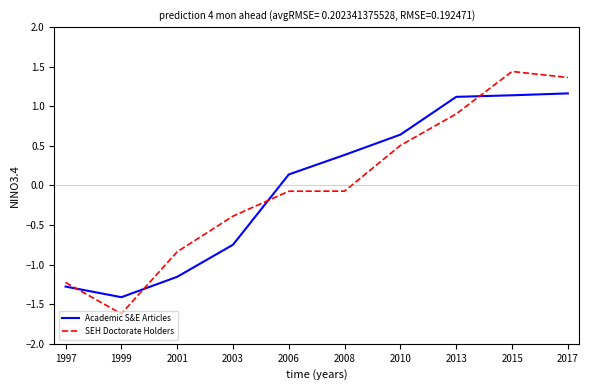

Where does the Academic S&E Articles series first go above 0?

2006